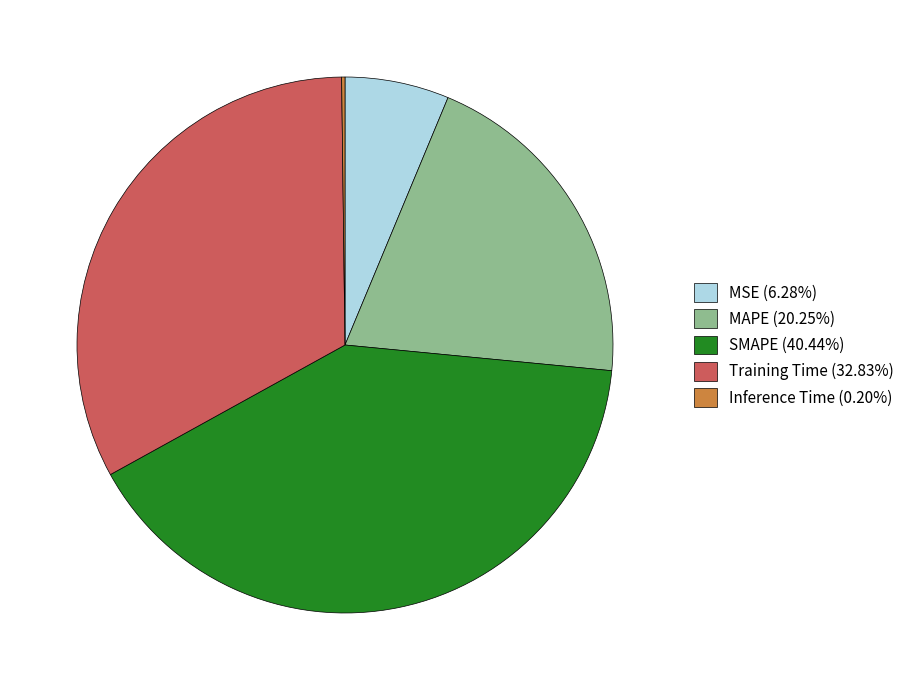

What is the ratio of the value at MAPE (20.25%) to the value at SMAPE (40.44%)?

0.5